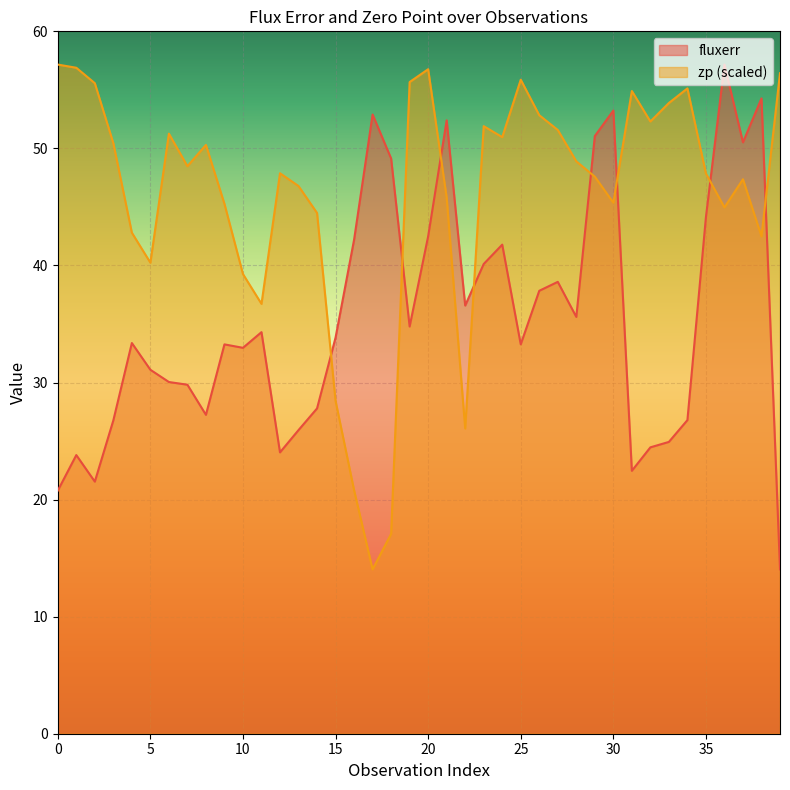

Reading right to left, what are all the values shown in this chart?

fluxerr: 39=14.0	38=54.3	37=50.5	36=57.2	35=44.1	34=26.8	33=24.9	32=24.5	31=22.5	30=53.2	29=51.1	28=35.6	27=38.6	26=37.8	25=33.3	24=41.8	23=40.1	22=36.6	21=52.4	20=42.5	19=34.8	18=49.1	17=52.9	16=42.2	15=33.8	14=27.8	13=25.9	12=24.0	11=34.3	10=33.0	9=33.3	8=27.2	7=29.8	6=30.0	5=31.1	4=33.4	3=26.8	2=21.5	1=23.8	0=20.8
zp: 39=56.4	38=42.5	37=47.4	36=45.0	35=47.9	34=55.1	33=53.9	32=52.3	31=54.9	30=45.4	29=47.6	28=48.9	27=51.6	26=52.8	25=55.9	24=51.0	23=51.9	22=26.1	21=45.8	20=56.8	19=55.7	18=17.1	17=14.0	16=20.8	15=28.4	14=44.5	13=46.8	12=47.9	11=36.7	10=39.3	9=45.3	8=50.3	7=48.5	6=51.3	5=40.2	4=42.8	3=50.4	2=55.6	1=56.9	0=57.2